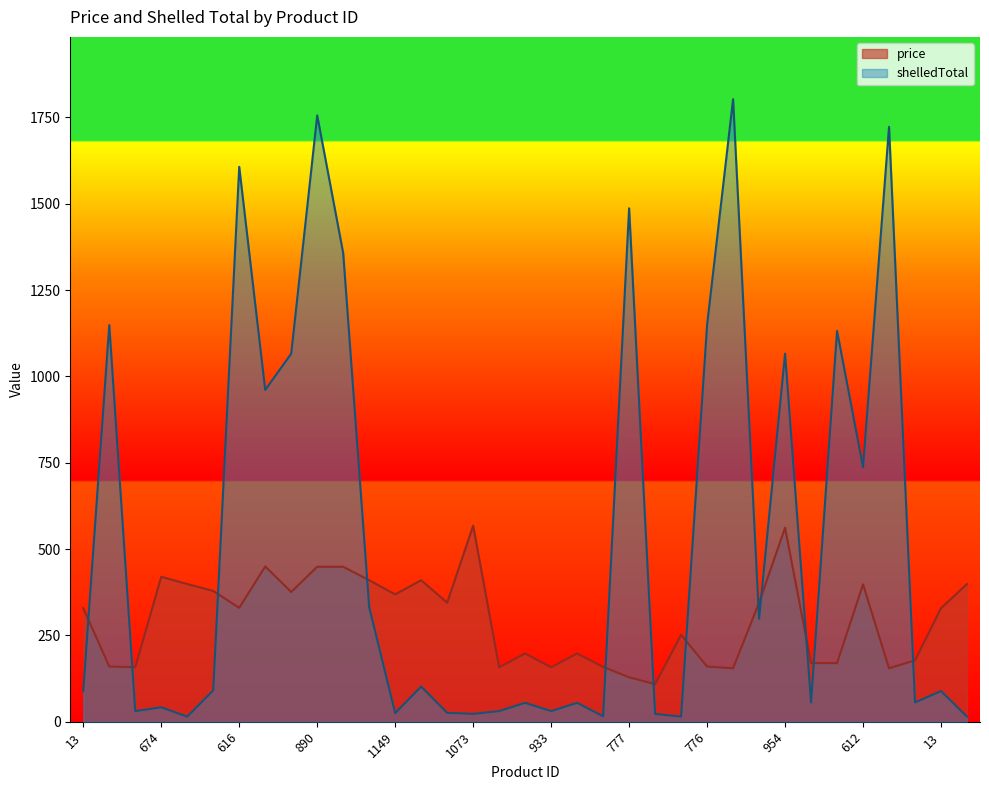

What is the approximate value of price at 952, to the nearest 50?

150